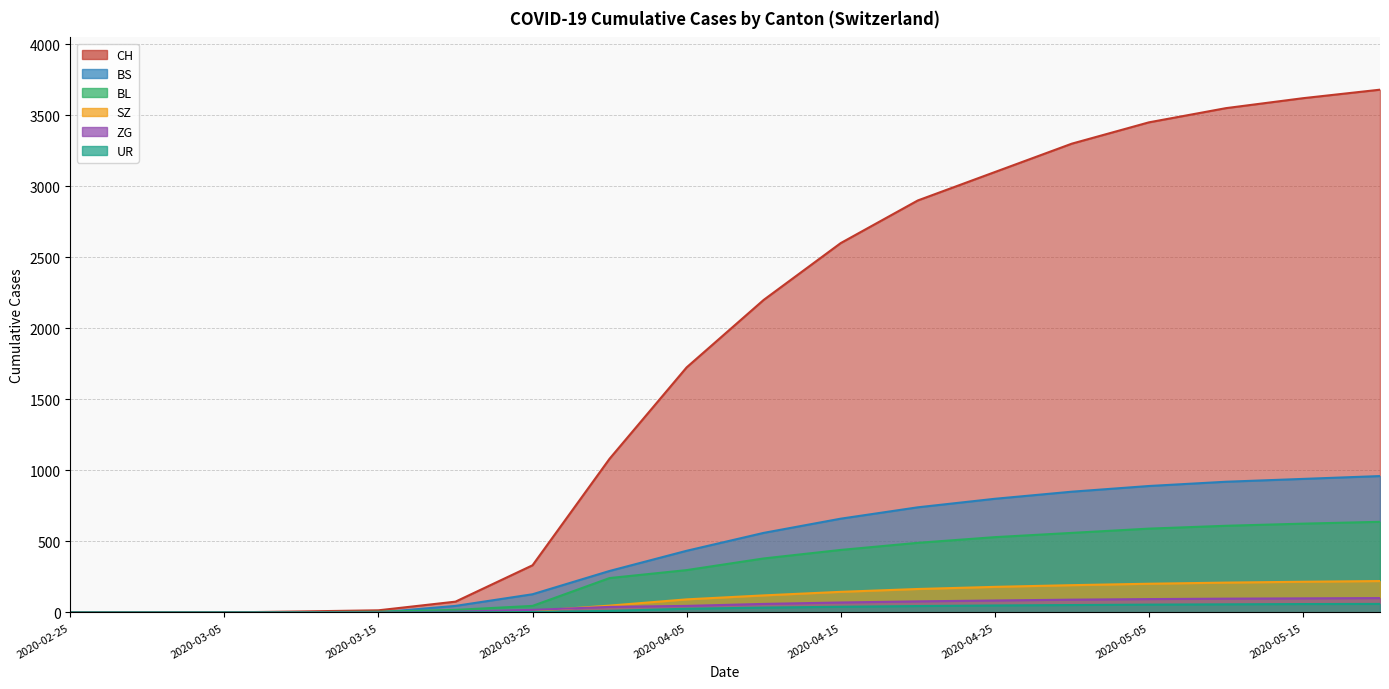

Reading left to right, extract all data points from this chart.

CH: 2020-02-25=0	2020-02-29=0	2020-03-05=0	2020-03-10=7	2020-03-15=15	2020-03-20=76	2020-03-25=332	2020-03-31=1082	2020-04-05=1725	2020-04-10=2200	2020-04-15=2600	2020-04-20=2900	2020-04-25=3100	2020-04-30=3300	2020-05-05=3450	2020-05-10=3550	2020-05-15=3620	2020-05-20=3680
BS: 2020-02-25=0	2020-02-29=0	2020-03-05=0	2020-03-10=0	2020-03-15=0	2020-03-20=46	2020-03-25=128	2020-03-31=292	2020-04-05=434	2020-04-10=560	2020-04-15=660	2020-04-20=740	2020-04-25=800	2020-04-30=850	2020-05-05=890	2020-05-10=920	2020-05-15=940	2020-05-20=960
BL: 2020-02-25=0	2020-02-29=0	2020-03-05=0	2020-03-10=2	2020-03-15=5	2020-03-20=18	2020-03-25=46	2020-03-31=242	2020-04-05=298	2020-04-10=380	2020-04-15=440	2020-04-20=490	2020-04-25=530	2020-04-30=560	2020-05-05=590	2020-05-10=610	2020-05-15=625	2020-05-20=638
ZG: 2020-02-25=0	2020-02-29=0	2020-03-05=0	2020-03-10=0	2020-03-15=0	2020-03-20=5	2020-03-25=18	2020-03-31=39	2020-04-05=46	2020-04-10=60	2020-04-15=70	2020-04-20=78	2020-04-25=84	2020-04-30=90	2020-05-05=94	2020-05-10=97	2020-05-15=99	2020-05-20=101
SZ: 2020-02-25=0	2020-02-29=0	2020-03-05=0	2020-03-10=0	2020-03-15=0	2020-03-20=0	2020-03-25=10	2020-03-31=48	2020-04-05=92	2020-04-10=120	2020-04-15=145	2020-04-20=165	2020-04-25=180	2020-04-30=192	2020-05-05=202	2020-05-10=210	2020-05-15=216	2020-05-20=221
UR: 2020-02-25=0	2020-02-29=0	2020-03-05=0	2020-03-10=0	2020-03-15=0	2020-03-20=0	2020-03-25=3	2020-03-31=11	2020-04-05=26	2020-04-10=34	2020-04-15=40	2020-04-20=45	2020-04-25=49	2020-04-30=52	2020-05-05=55	2020-05-10=57	2020-05-15=59	2020-05-20=60